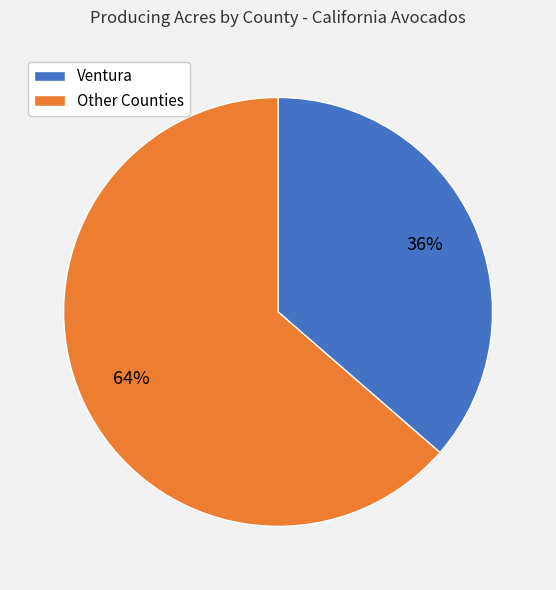

Is it true that Ventura is 22% of the pie?

False